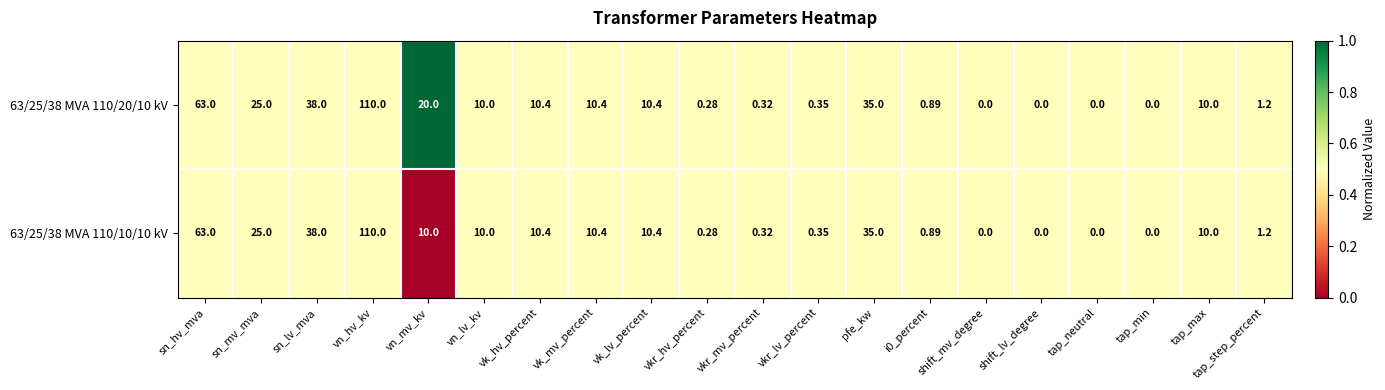

What is the greatest value displayed?

110.0